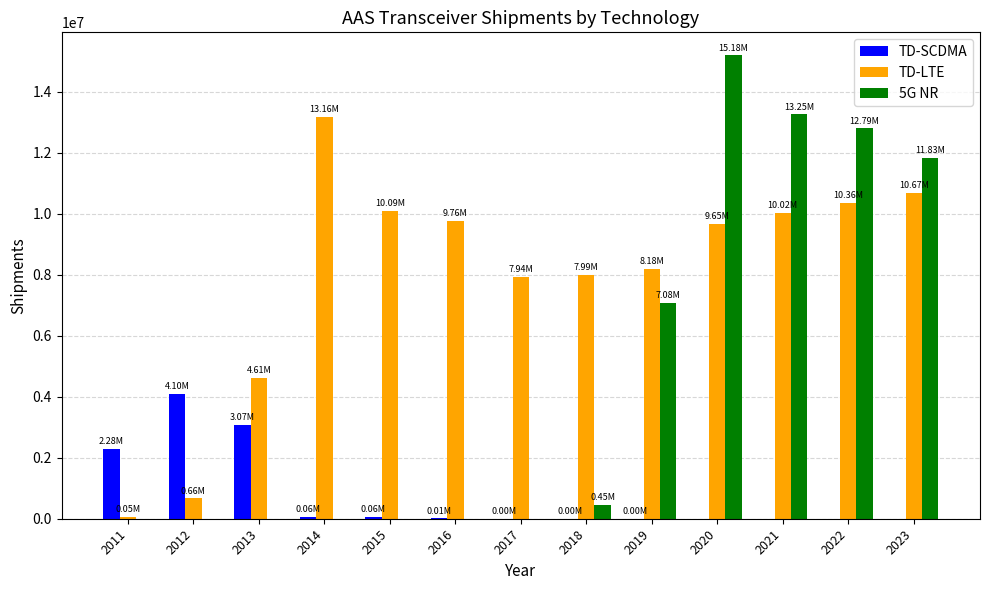

The value of TD-LTE at 2022 is 10359569.0. True or false?

True